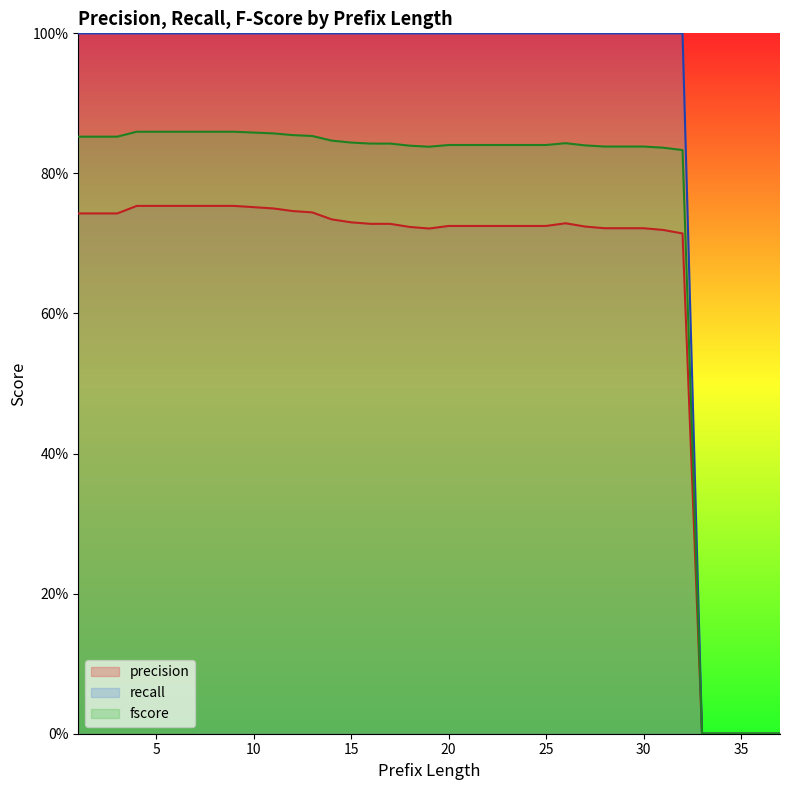

How many lines are shown in the chart?

3